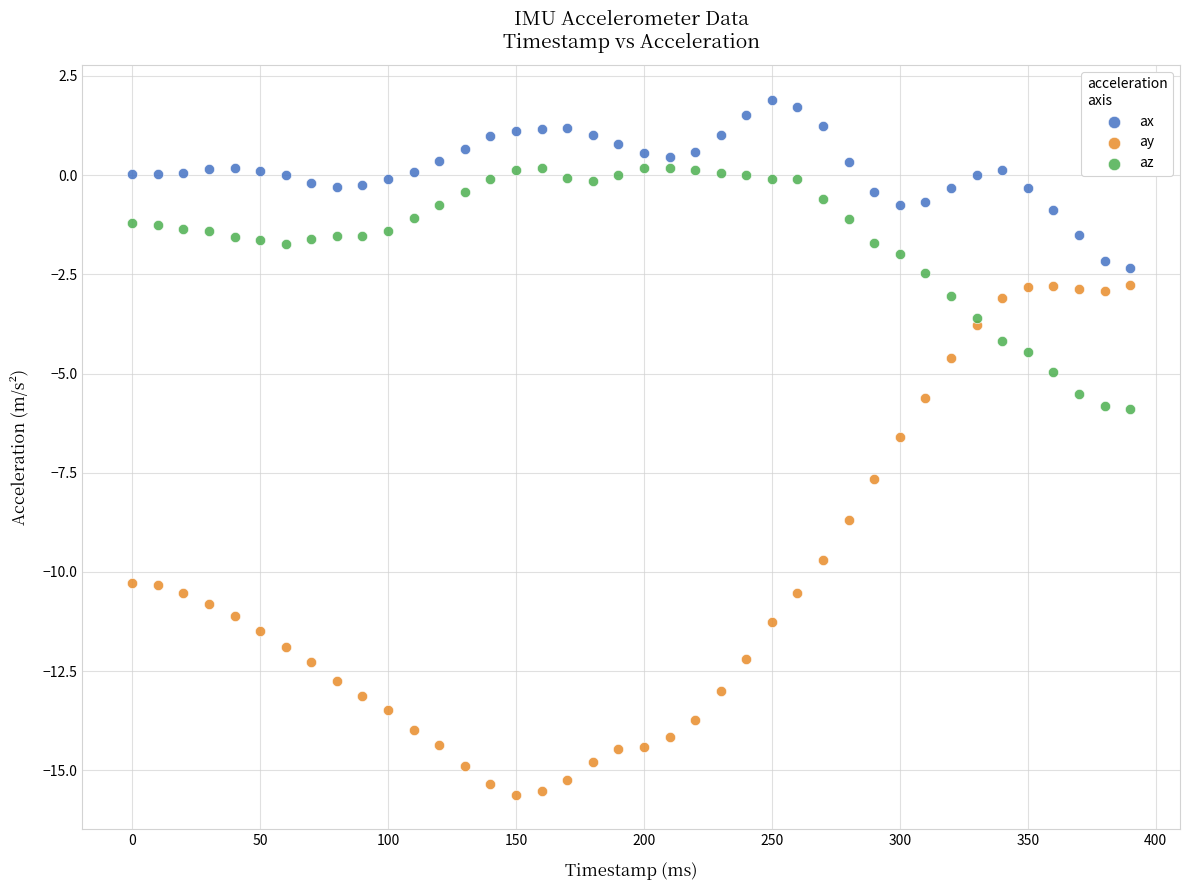

Which series contains the lowest Y value?

ay